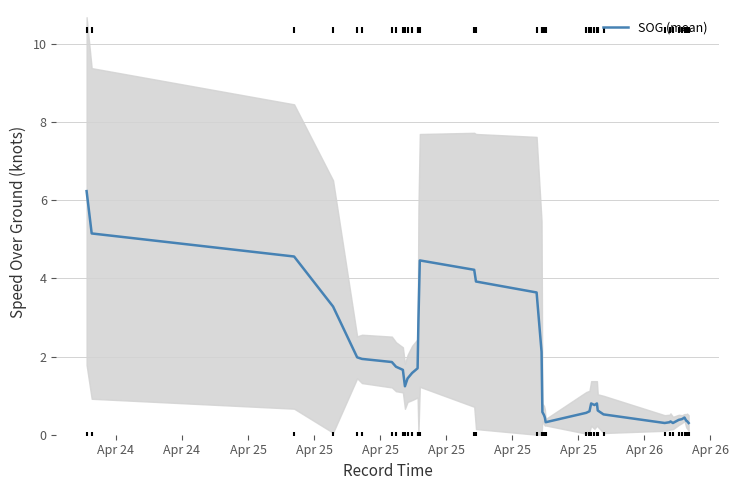

What is the maximum value for SOG (mean)?

6.2